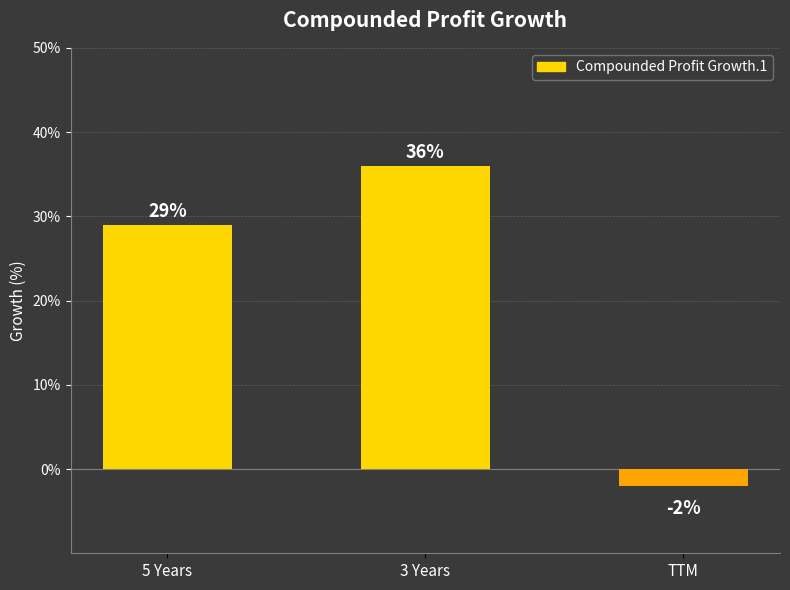

What is the difference between the maximum and minimum values?

38